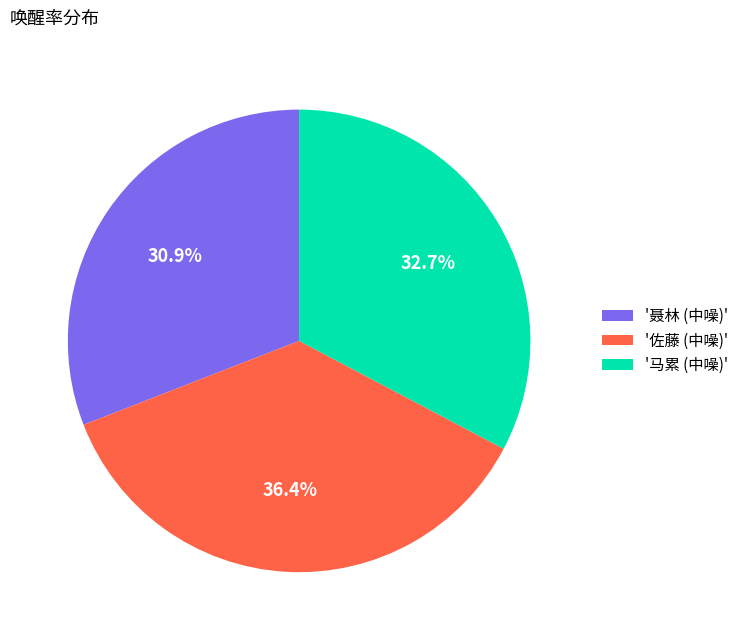

Combined, what portion of the pie is '聂林 (中噪)' and '佐藤 (中噪)'?

67.3%